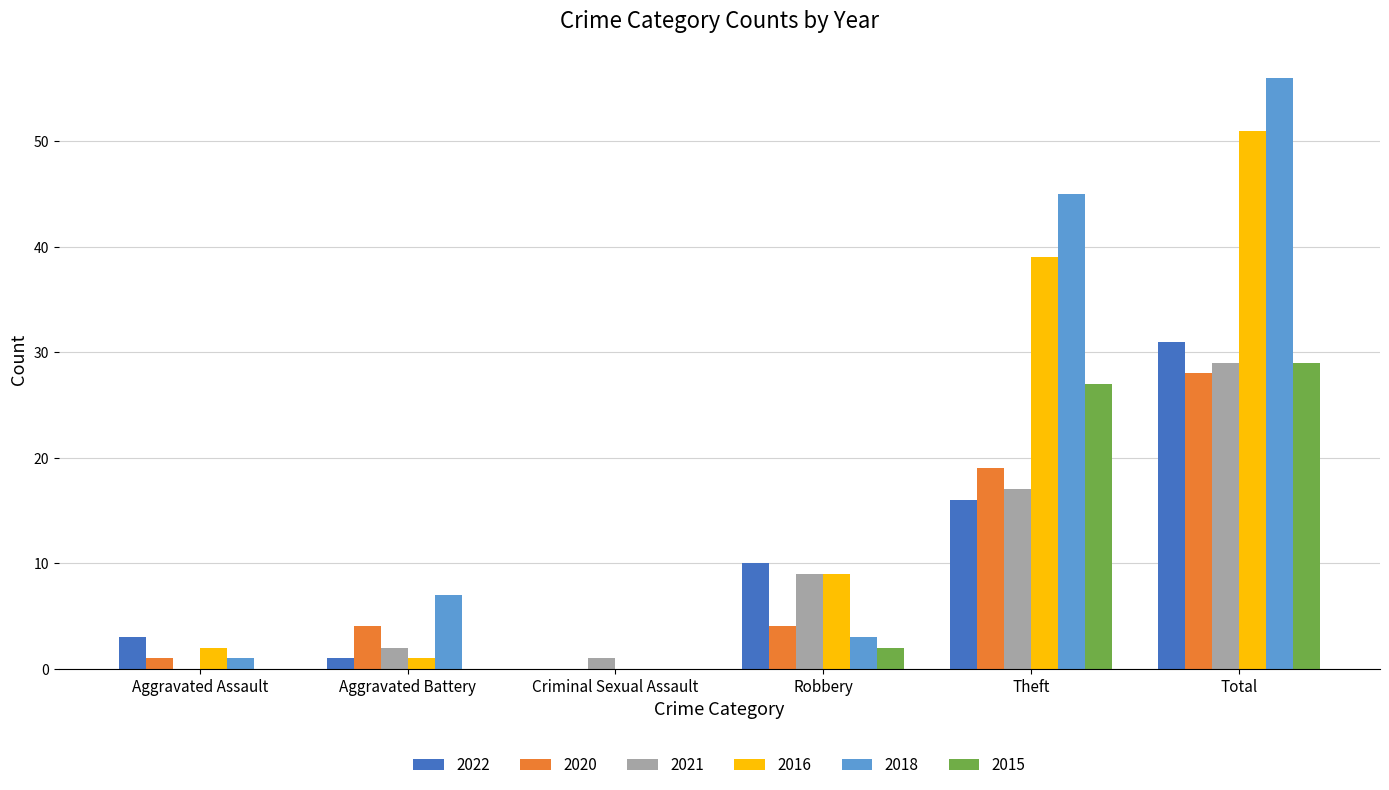

Count the number of data series in this chart.

6